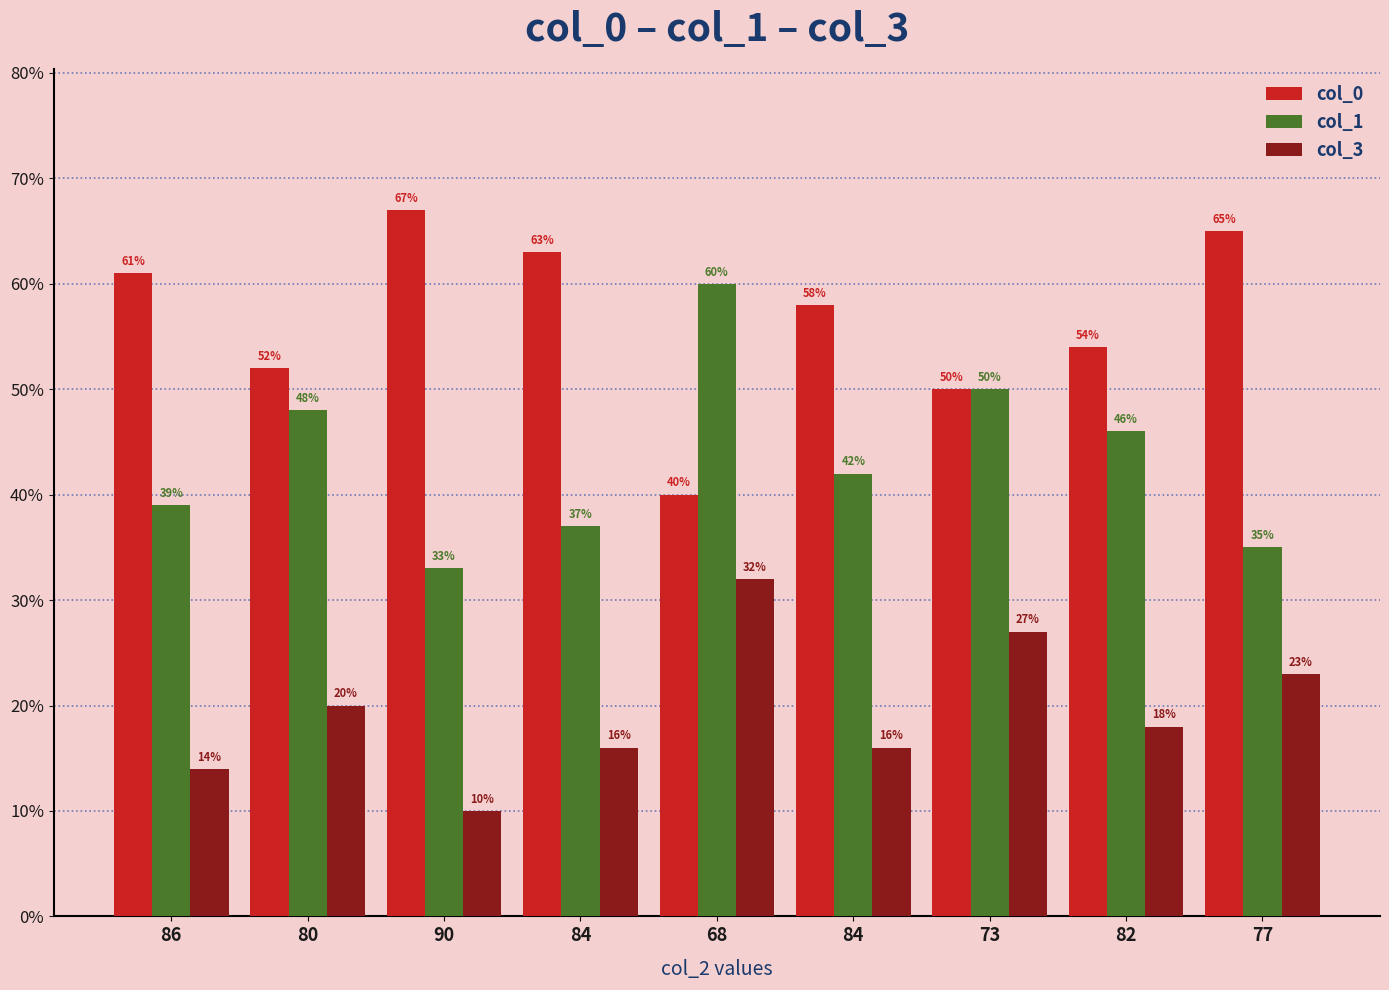

At which label does col_3 first exceed 18?

80